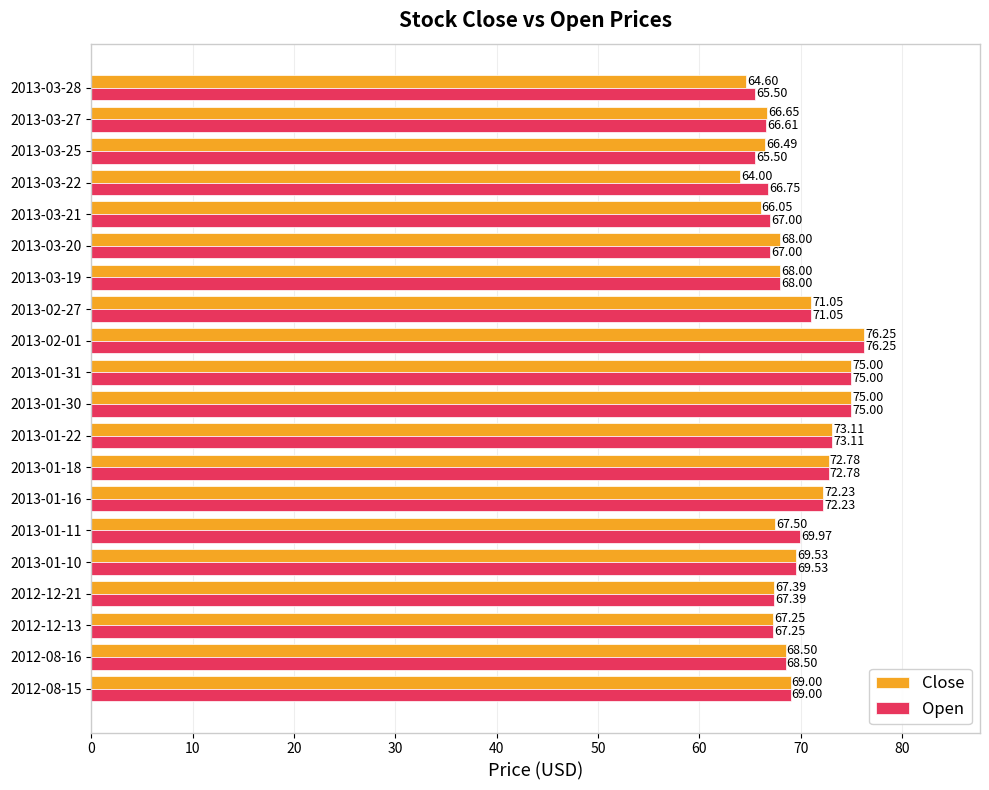

Is the value of Open at 2013-01-11 greater than the value of Close at 2012-12-13?

Yes